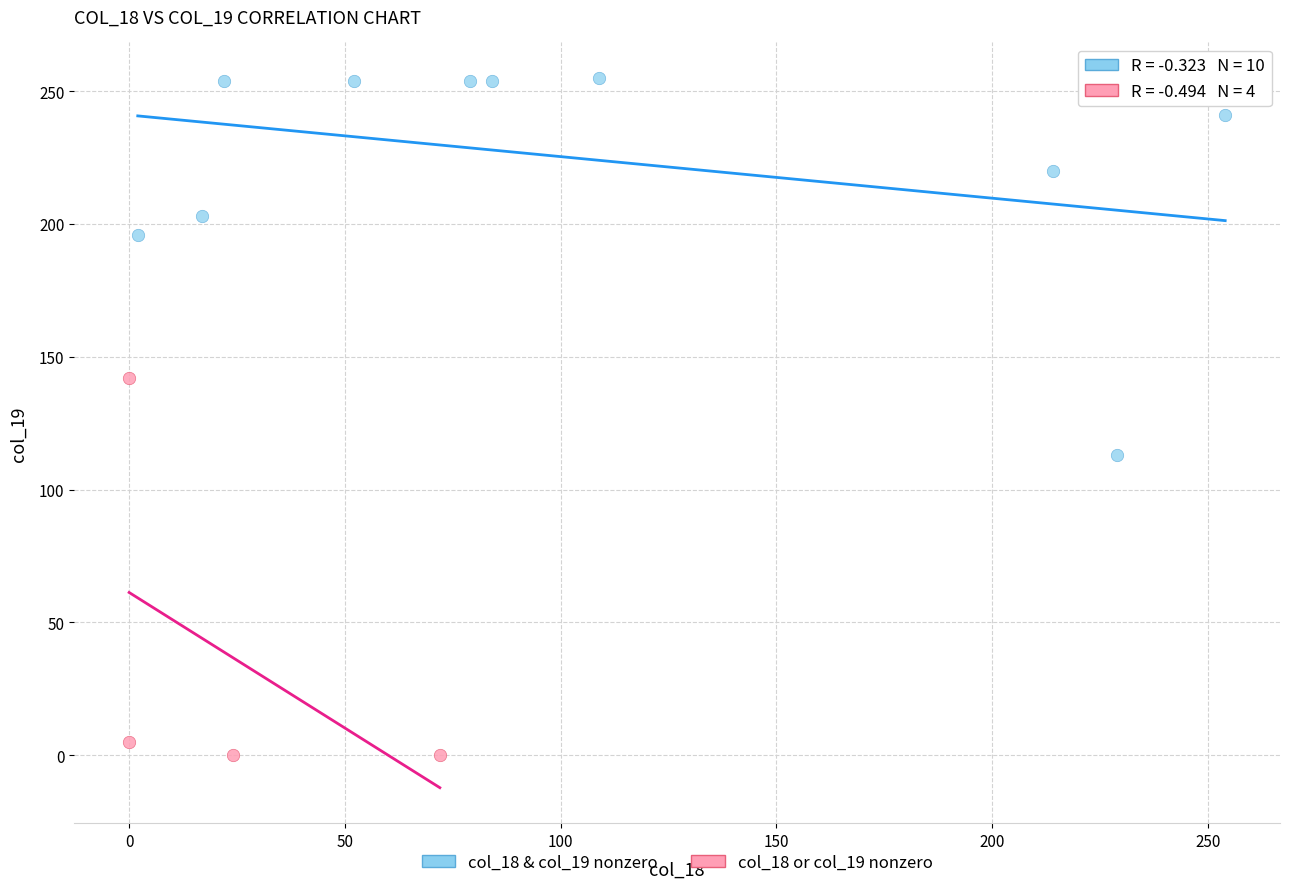

Which series reaches the minimum Y coordinate?

col_18 or col_19 nonzero